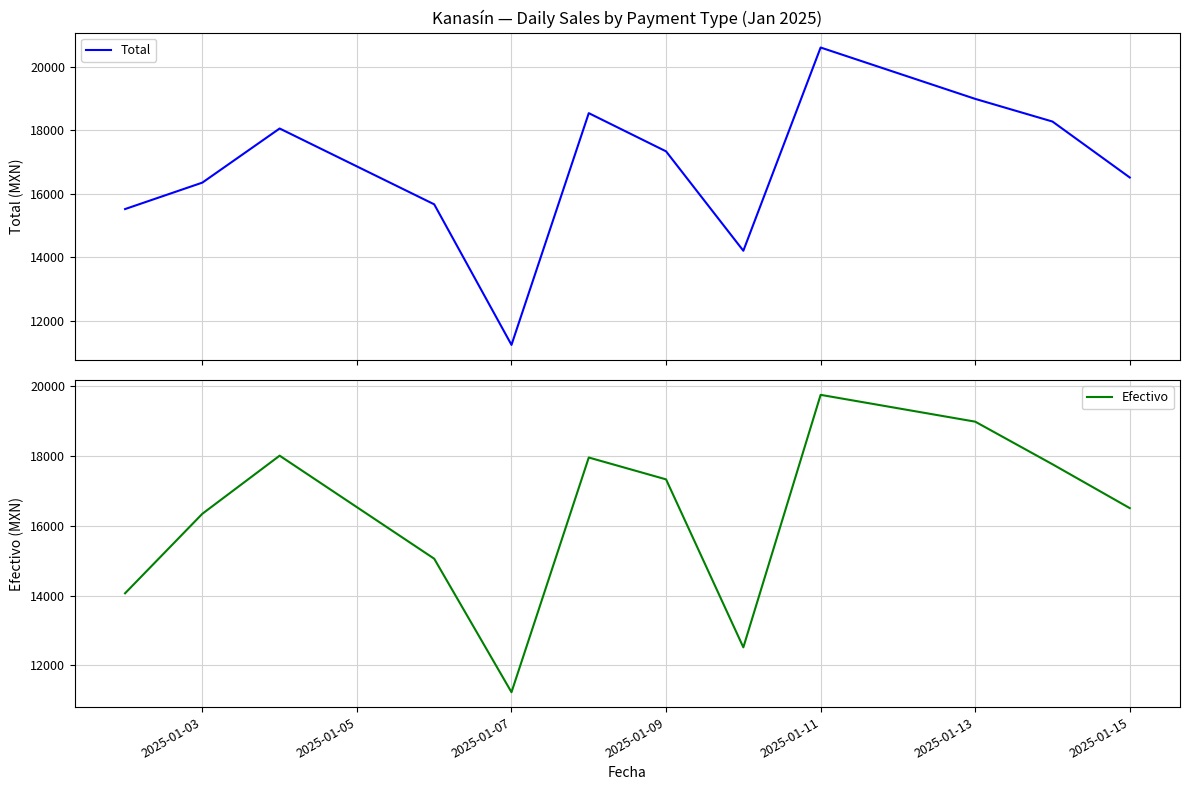

Count the number of categories in the chart.

12